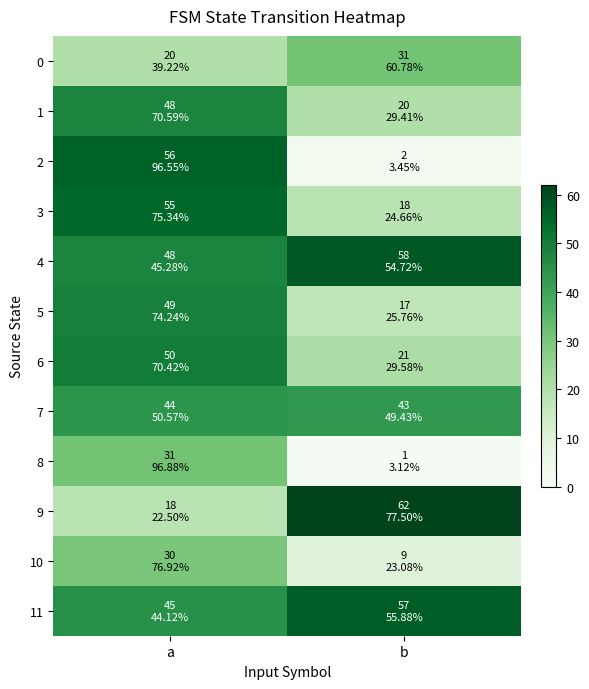

Which series has the largest range (max minus min)?

2